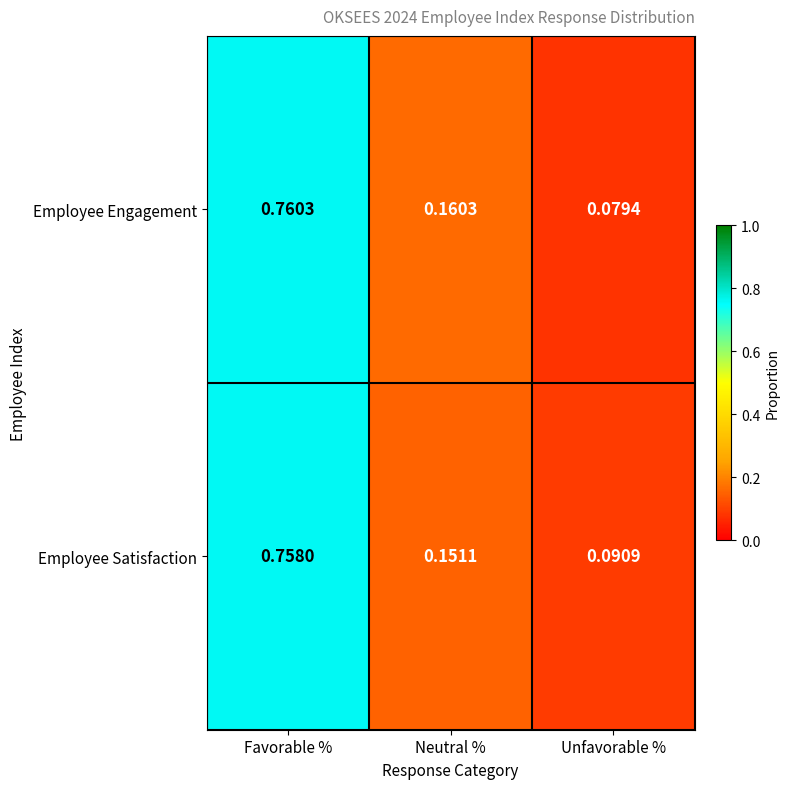

At which category is the sum across all series the highest?

Favorable %